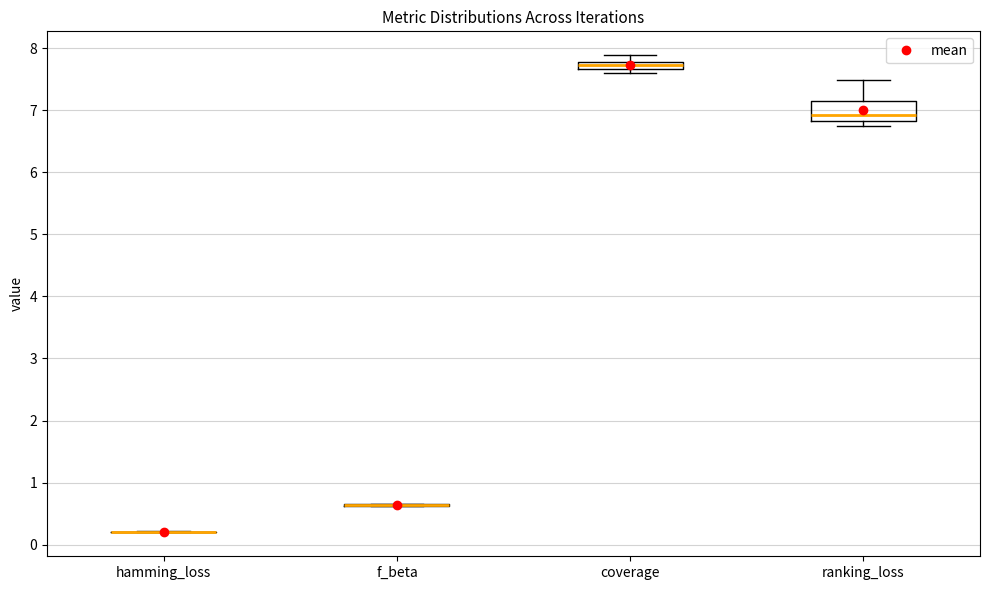

Which box is the tallest, from its lower edge to its upper edge?

ranking_loss